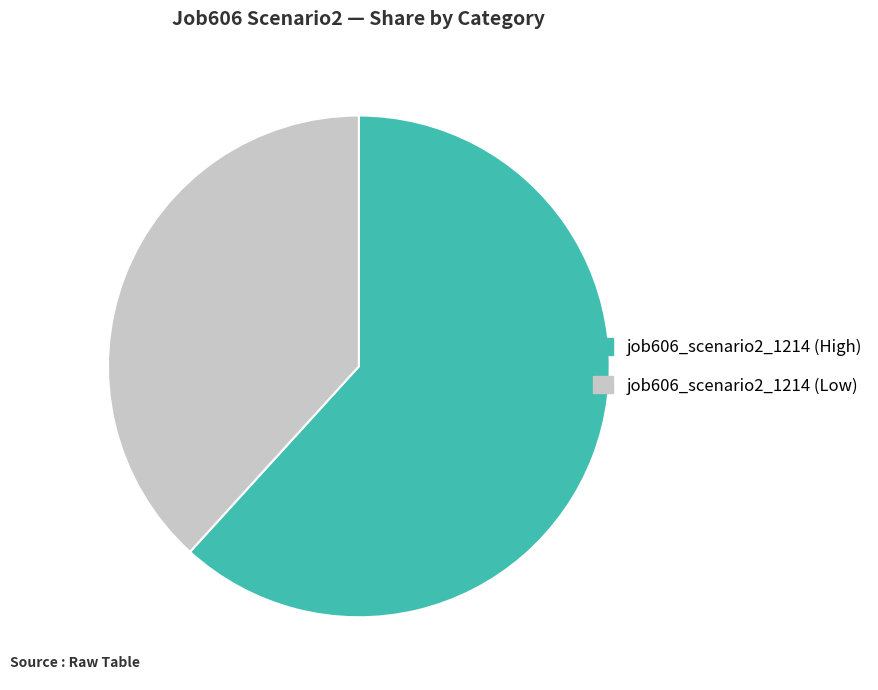

Combined, do job606_scenario2_1214 (Low) and job606_scenario2_1214 (High) account for over 50%?

Yes